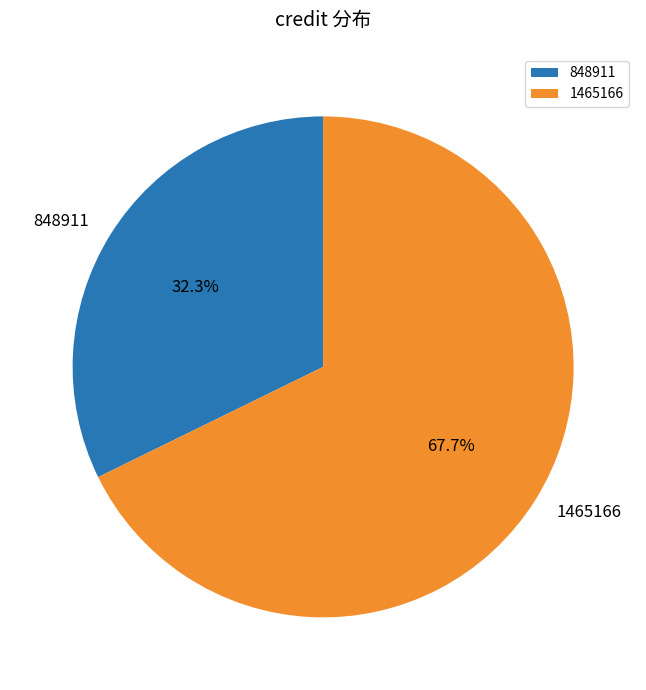

Approximately how many times larger is the value at 848911 compared to 1465166?

0.5